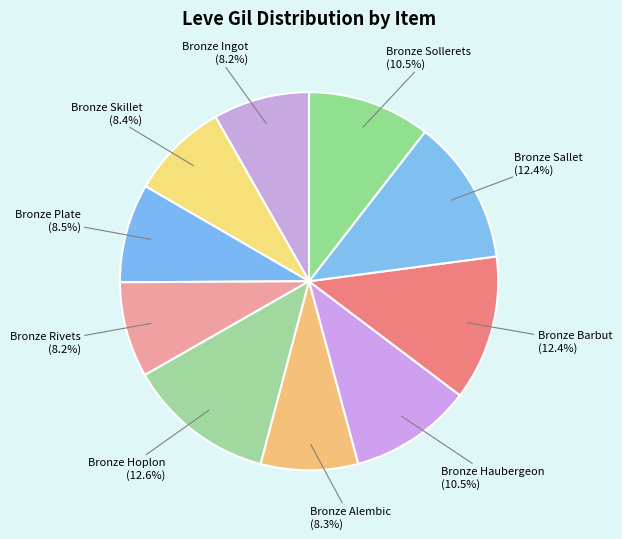

How many slices are in this pie chart?

10